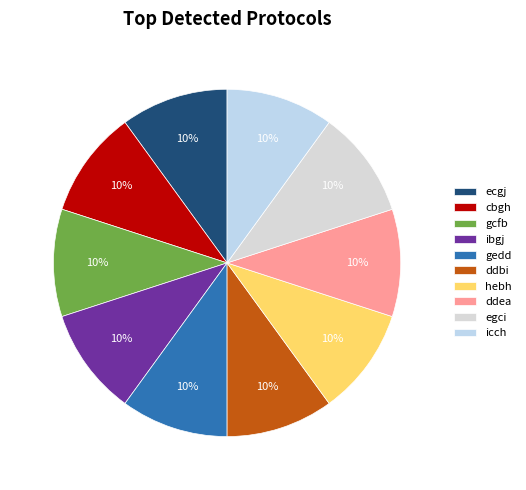

What is the largest slice in the pie chart?

gedd